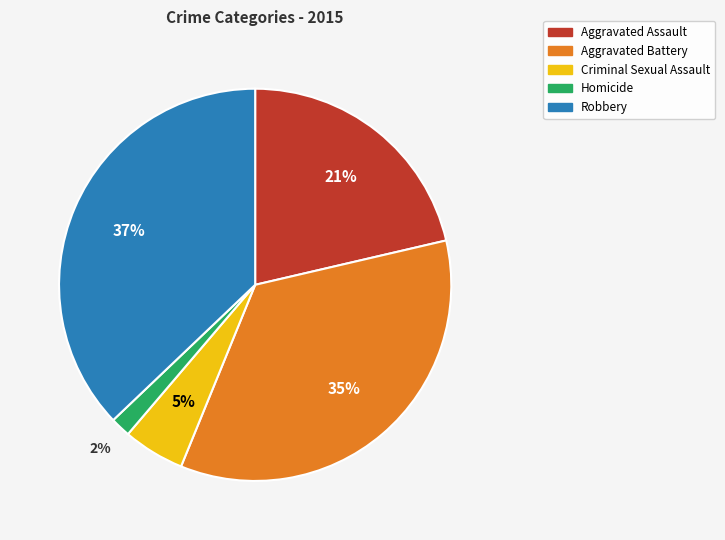

Is the sum of Homicide and Robbery greater than half?

No